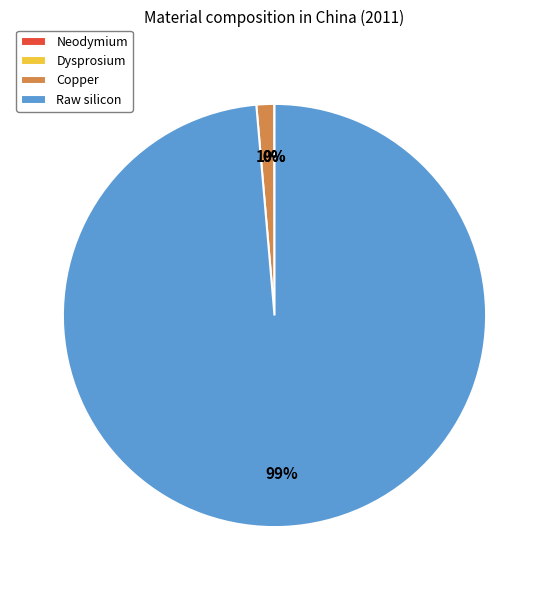

Which category has the biggest portion of the pie?

Raw silicon